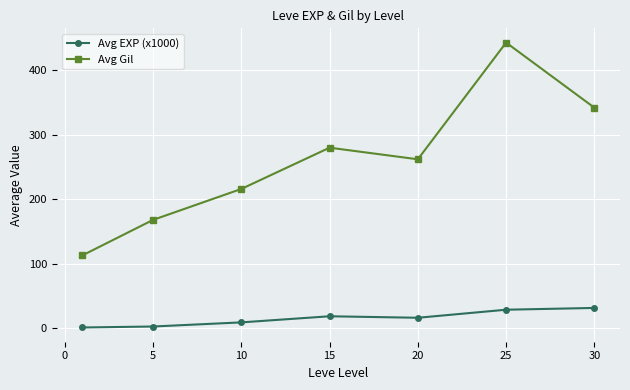

In Avg Gil, how many points are higher than both neighbors (excluding endpoints)?

2